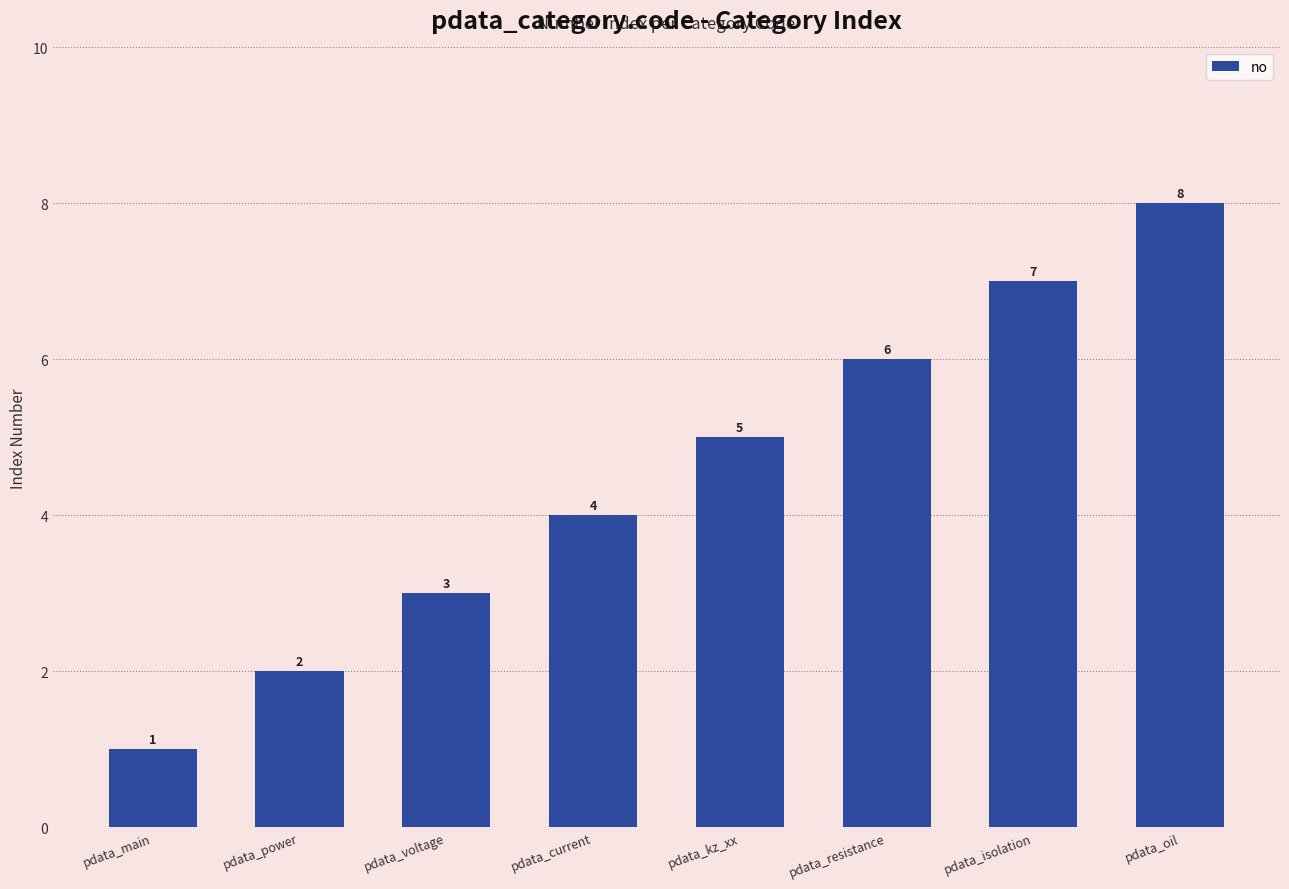

At which category does the chart reach its minimum across all series?

pdata_main